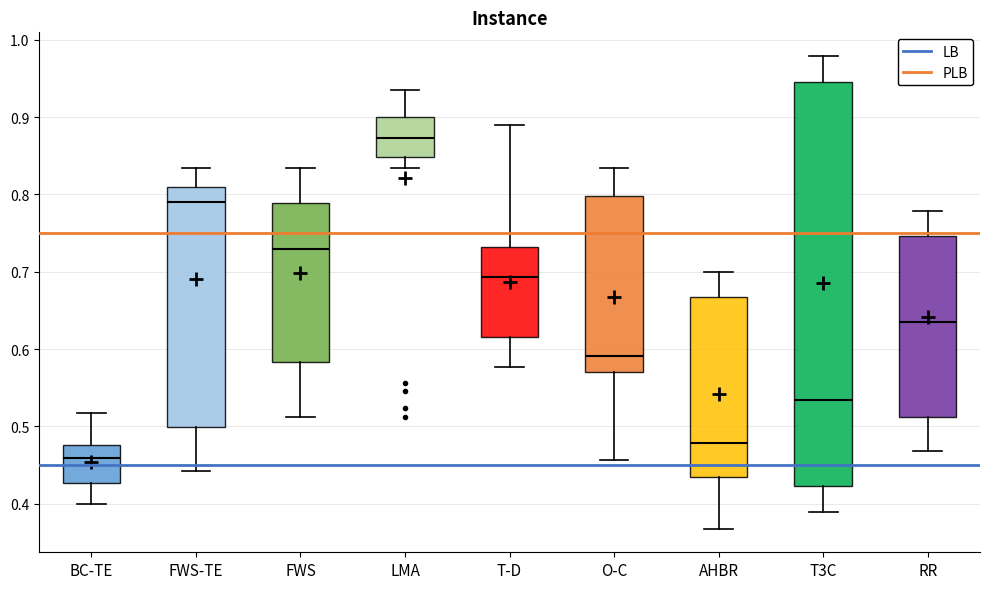

Reading left to right, transcribe this box plot: for each box, give where its median line is, the range the box spans, and where its two whiskers end, as read against the y-axis. The values are not printed on the chart, so give them approximately, as read against the axis.

BC-TE: median 0.46, box 0.43 to 0.48, whiskers 0.40 to 0.52
FWS-TE: median 0.79, box 0.50 to 0.81, whiskers 0.44 to 0.83
FWS: median 0.73, box 0.58 to 0.79, whiskers 0.51 to 0.83
LMA: median 0.87, box 0.85 to 0.90, whiskers 0.83 to 0.93
T-D: median 0.69, box 0.62 to 0.73, whiskers 0.58 to 0.89
O-C: median 0.59, box 0.57 to 0.80, whiskers 0.46 to 0.83
AHBR: median 0.48, box 0.43 to 0.67, whiskers 0.37 to 0.70
T3C: median 0.53, box 0.42 to 0.95, whiskers 0.39 to 0.98
RR: median 0.63, box 0.51 to 0.75, whiskers 0.47 to 0.78